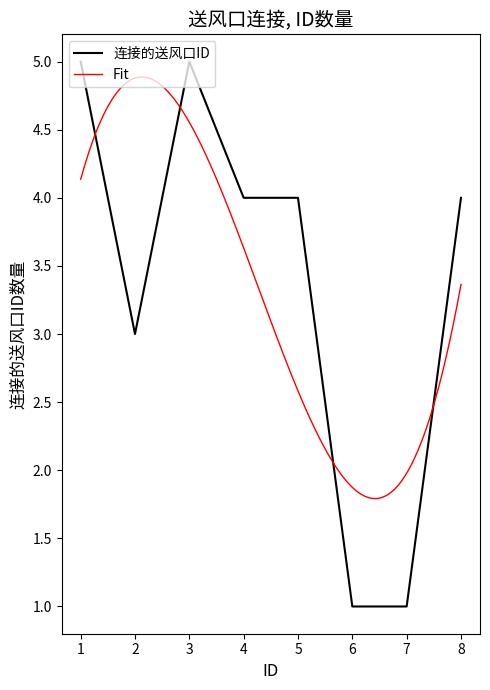

How many interior local peaks (higher than both neighbors) does the data have?

1